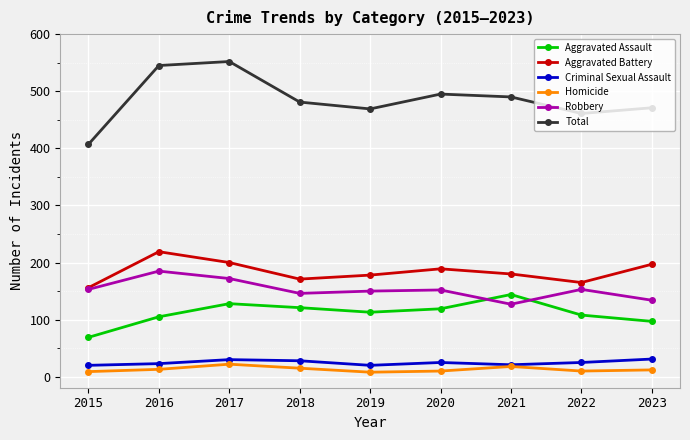

How many values in the Robbery series are below 152?

4